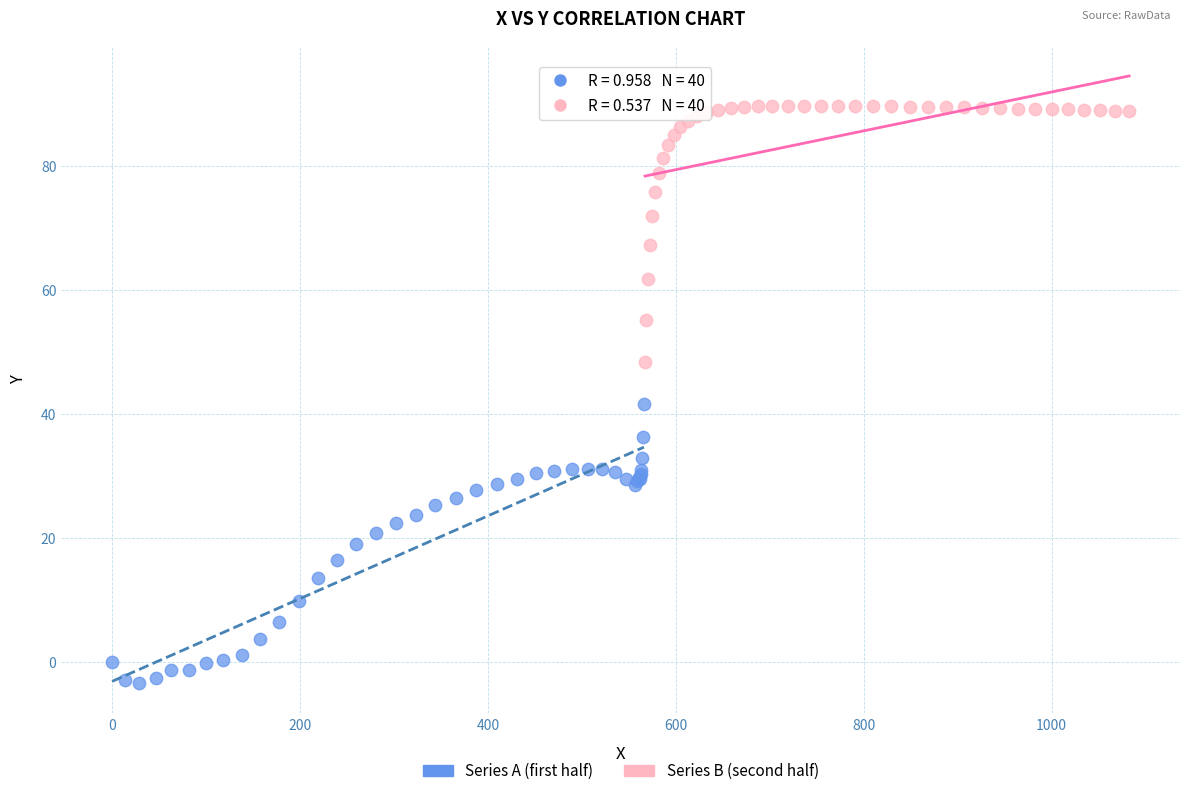

Which series contains the lowest Y value?

Series A (first half)